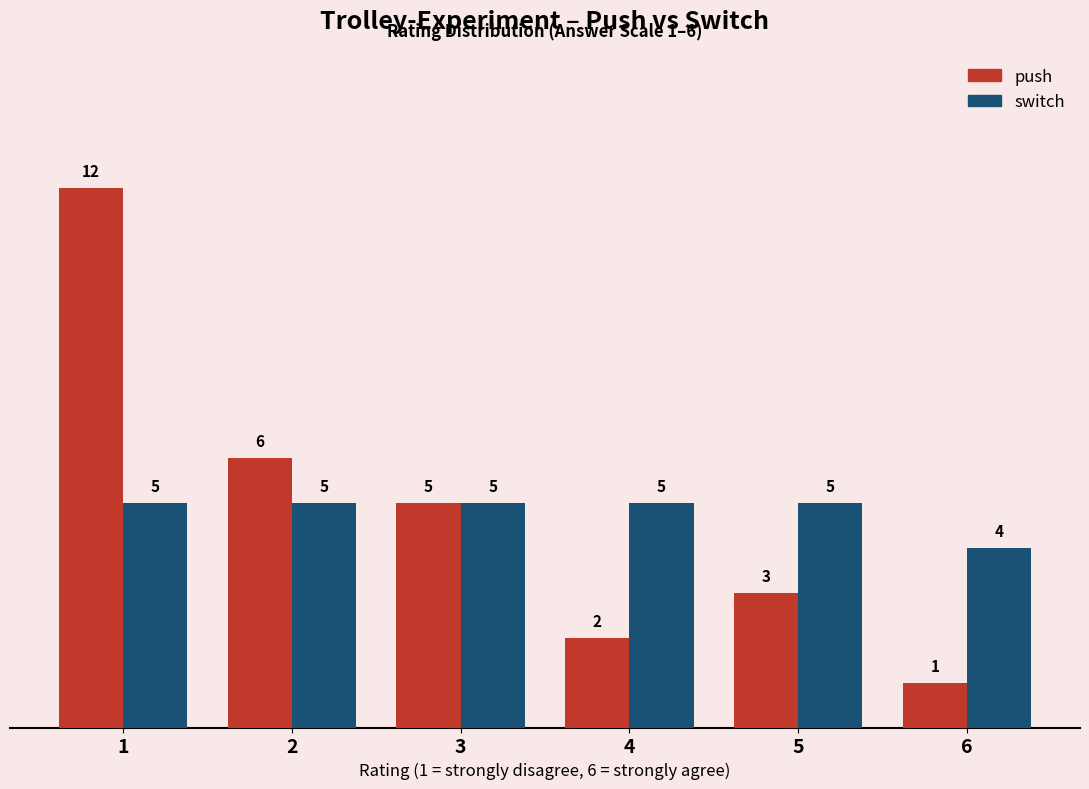

Count the number of data series in this chart.

2